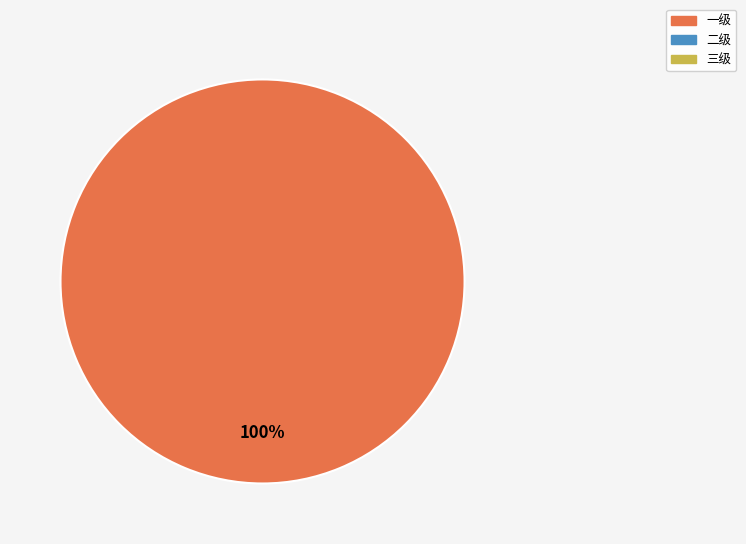

Is there a majority slice in this chart?

Yes